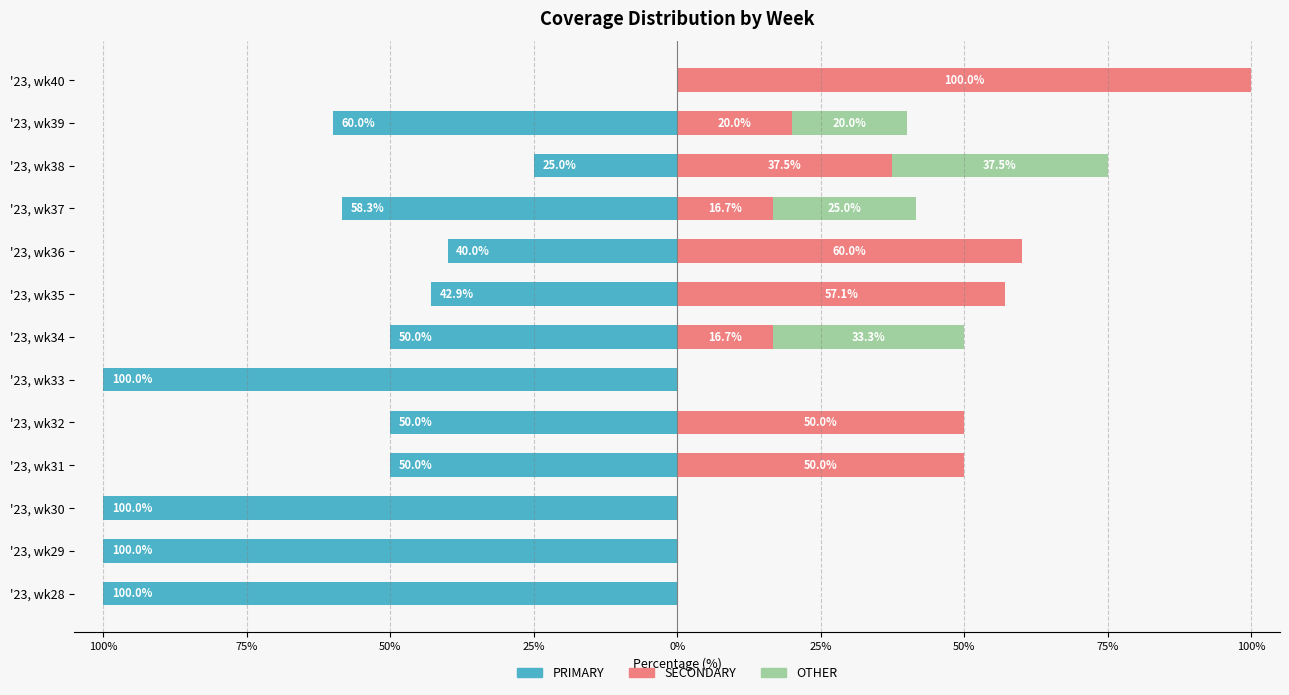

Between '23, wk34 and '23, wk38, which is larger?

'23, wk38